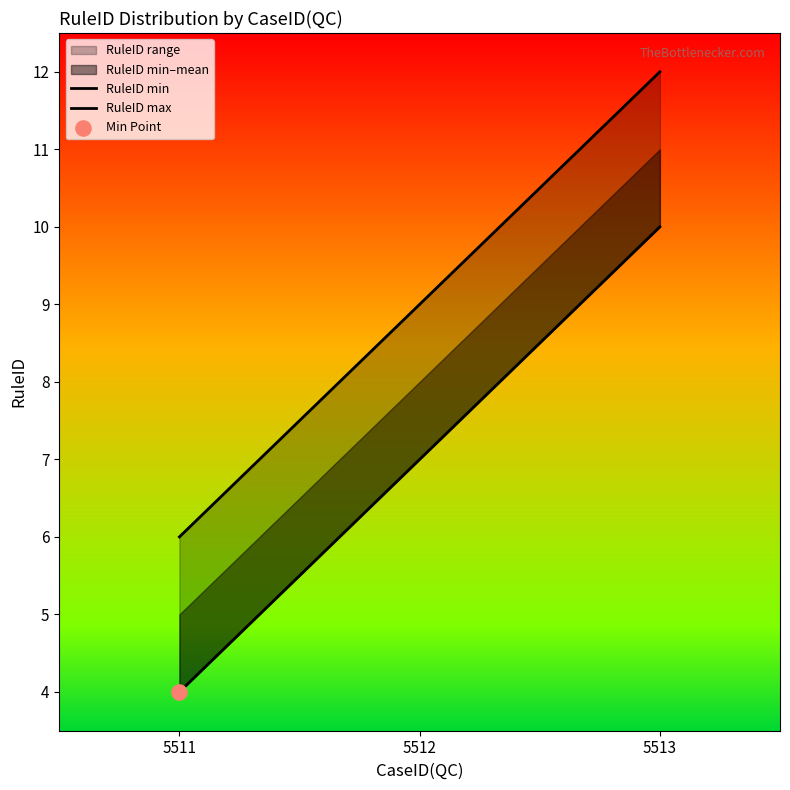

At how many categories does at least one series exceed 5?

3